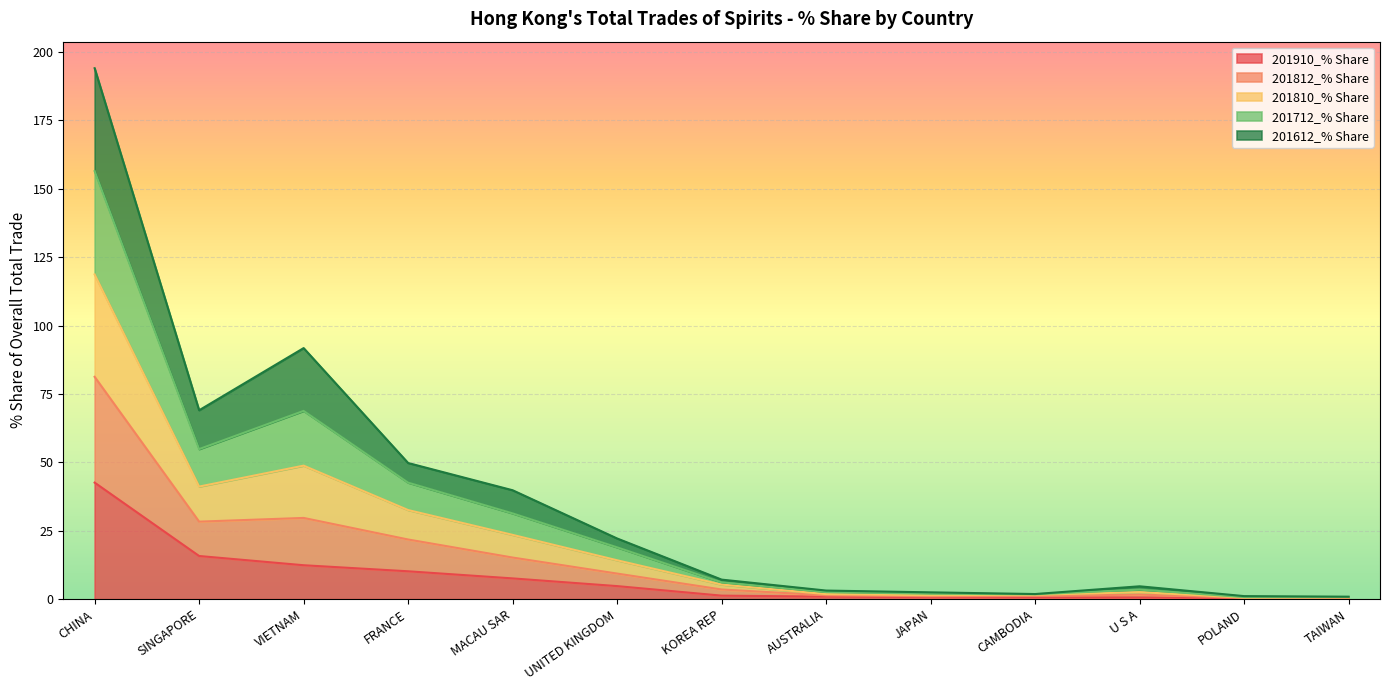

At which category is the sum across all series the highest?

CHINA